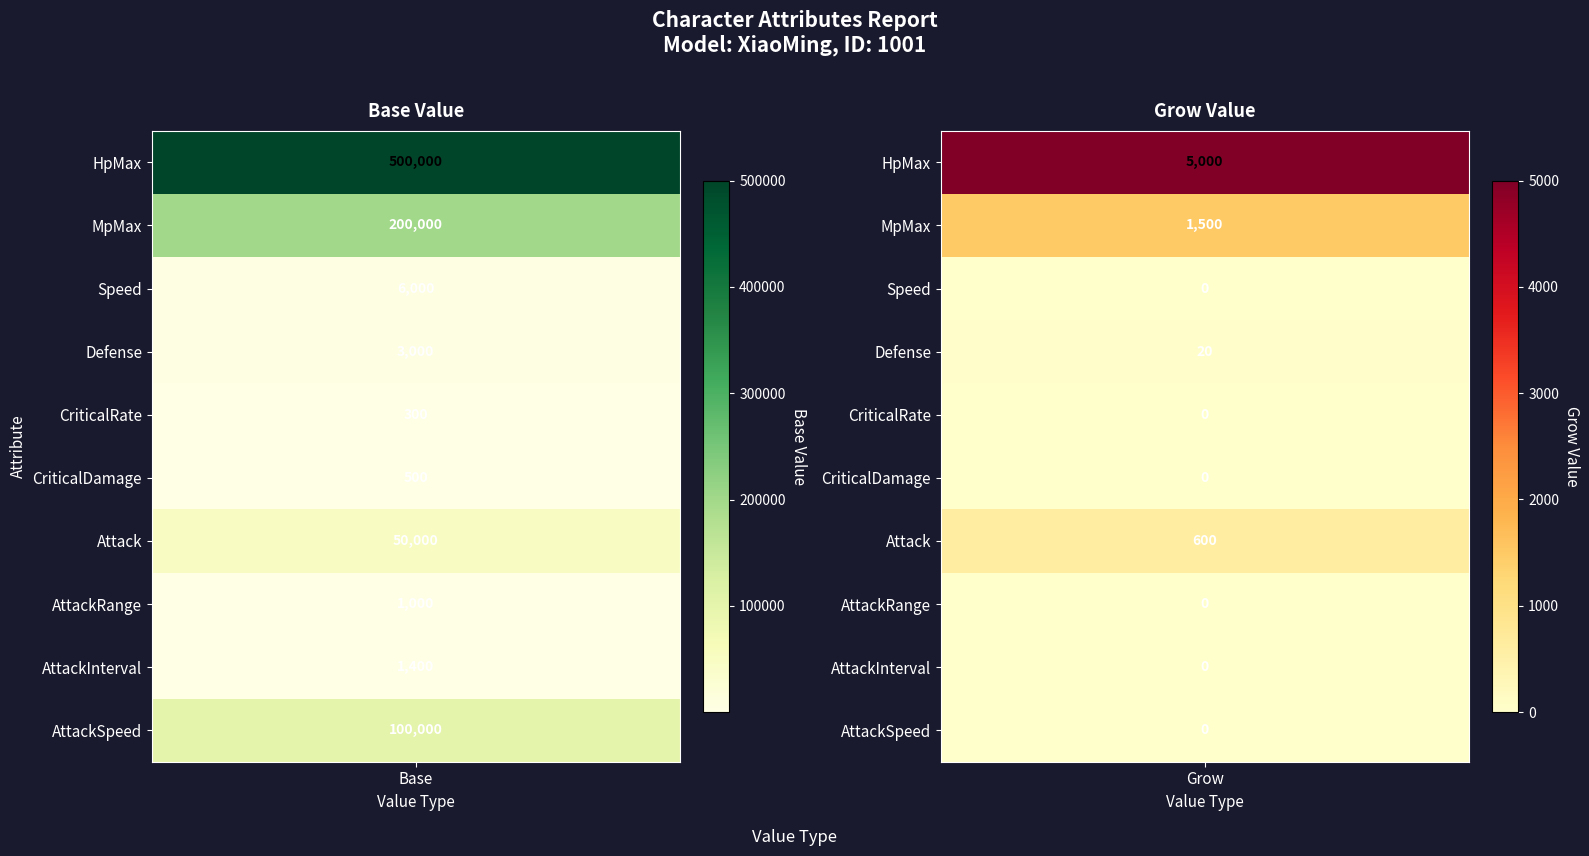

Between 1 and 7, which series saw the biggest shift?

Base_Value